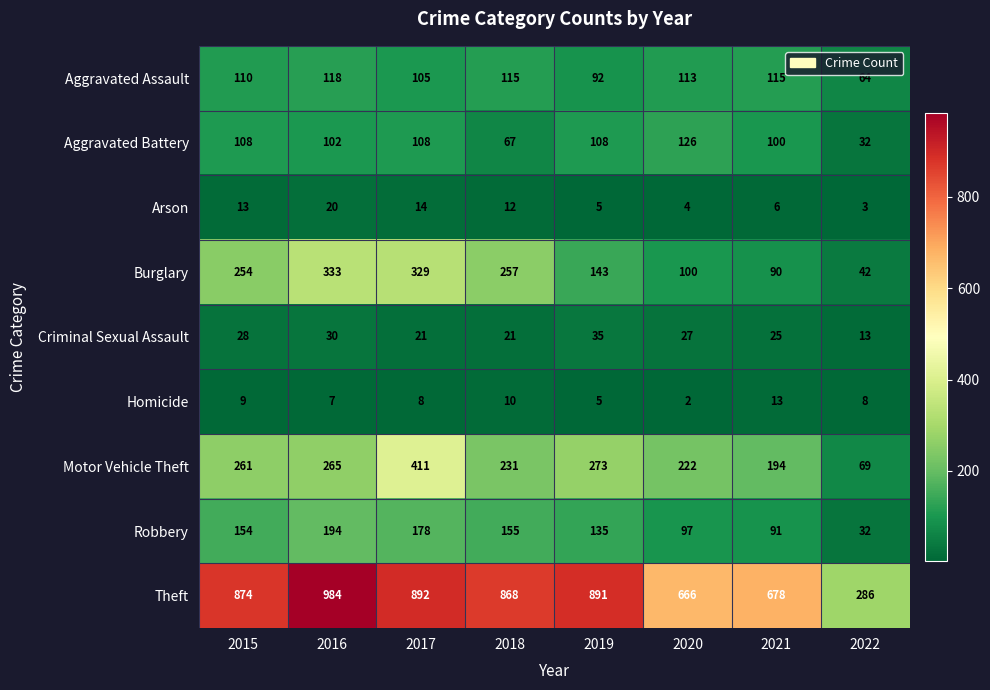

What is the total value across all series at 2018?

1736